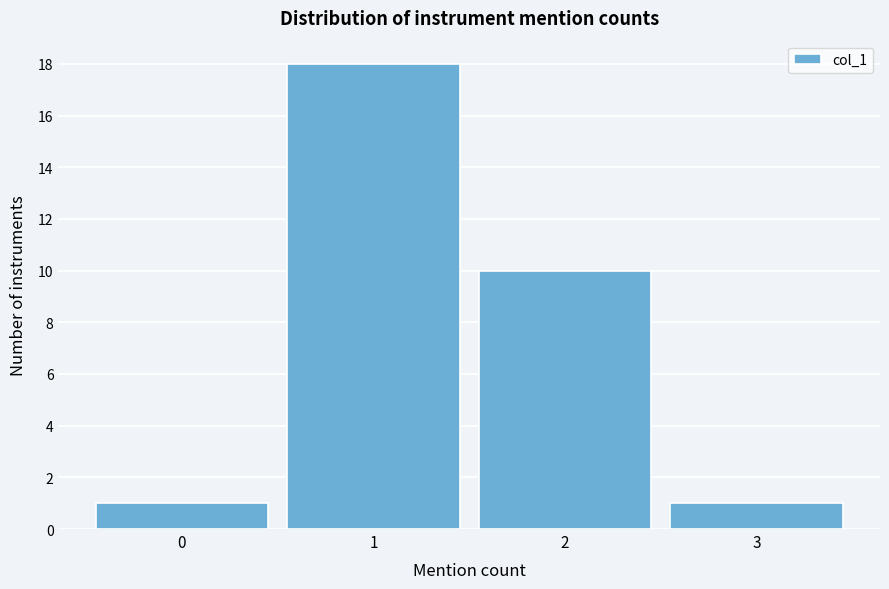

Reading left to right, list every bar in this chart as the range it spans on the x-axis followed by its height. The values are not printed on the chart, so give them approximately, as read against the axis.

-0.5 to 0.5: 1
0.5 to 1.5: 18
1.5 to 2.5: 10
2.5 to 3.5: 1